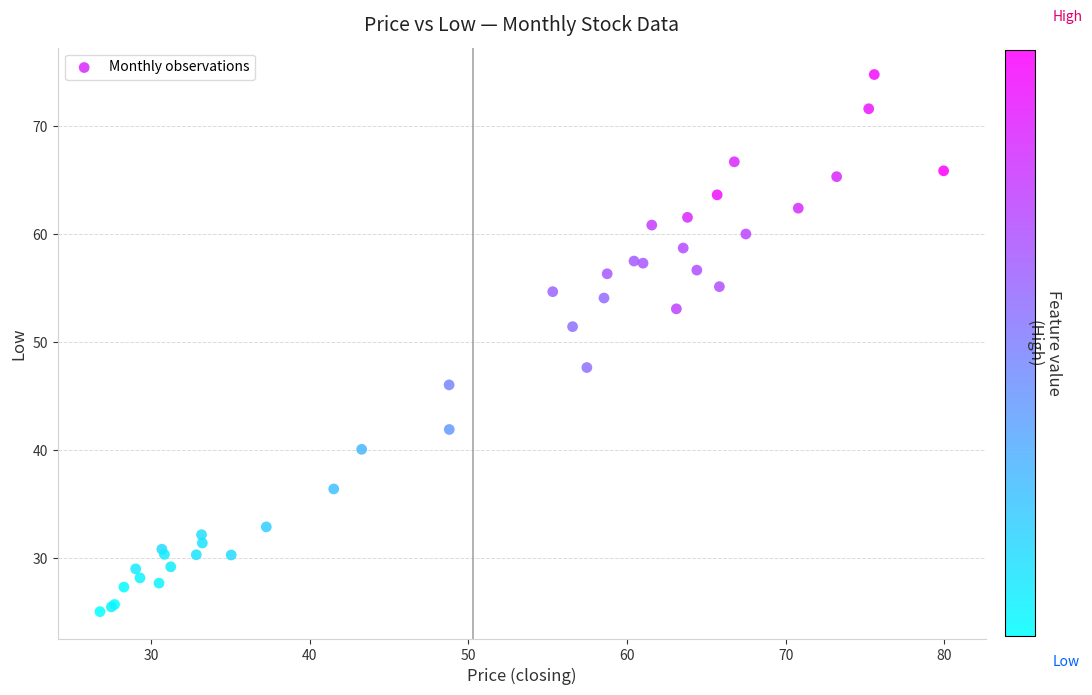

What Y value in the scatter plot is closest to 49?

47.6